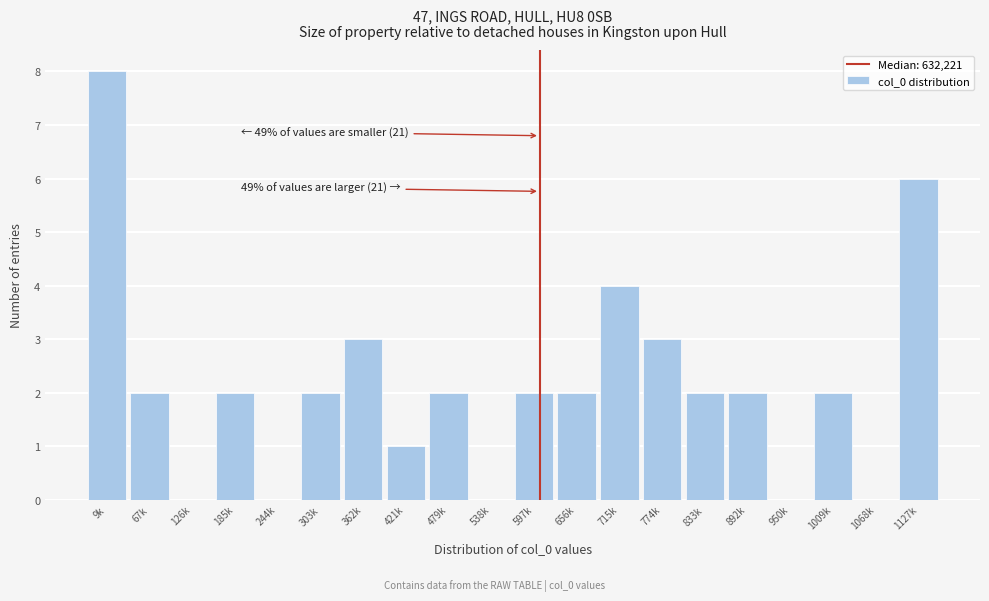

Reading left to right, transcribe all the data shown in this chart.

9k=8	67k=2	126k=0	185k=2	244k=0	303k=2	362k=3	421k=1	479k=2	538k=0	597k=2	656k=2	715k=4	774k=3	833k=2	892k=2	950k=0	1009k=2	1068k=0	1127k=6